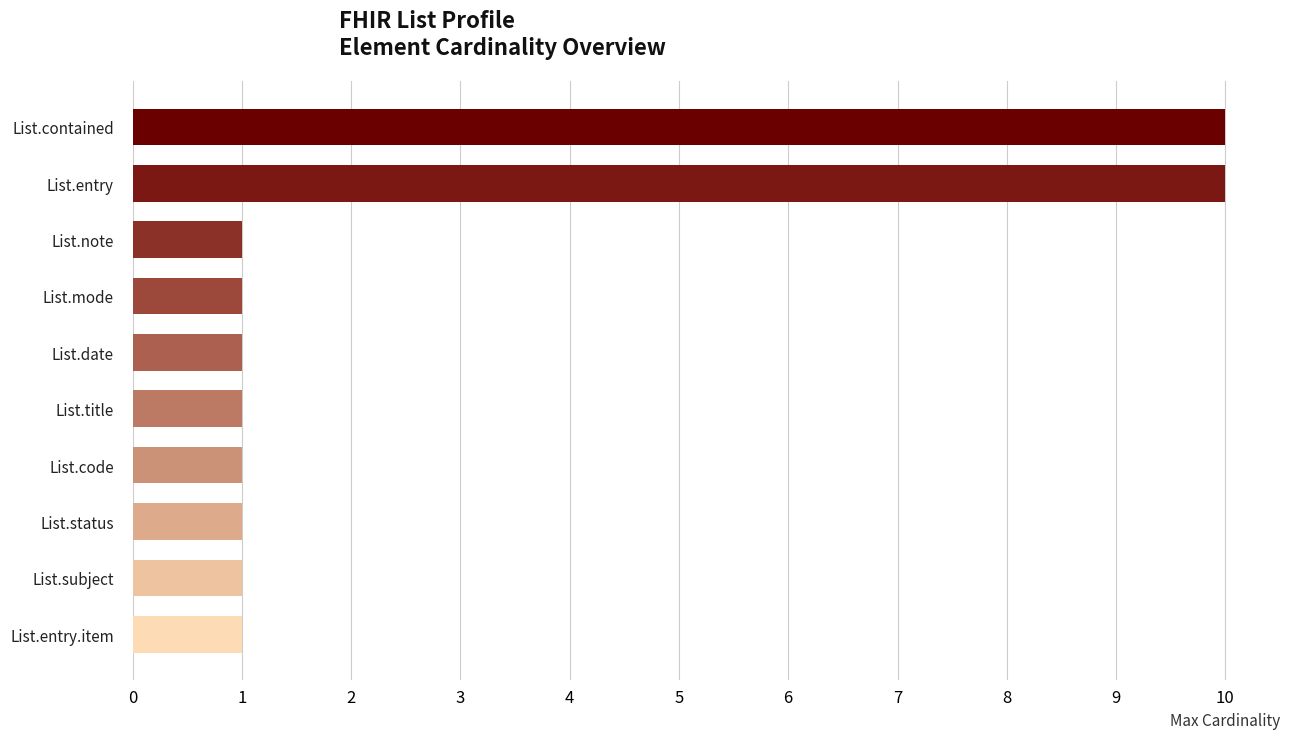

Reading top to bottom, what are all the values shown in this chart?

List.contained=10	List.entry=10	List.note=1	List.mode=1	List.date=1	List.title=1	List.code=1	List.status=1	List.subject=1	List.entry.item=1